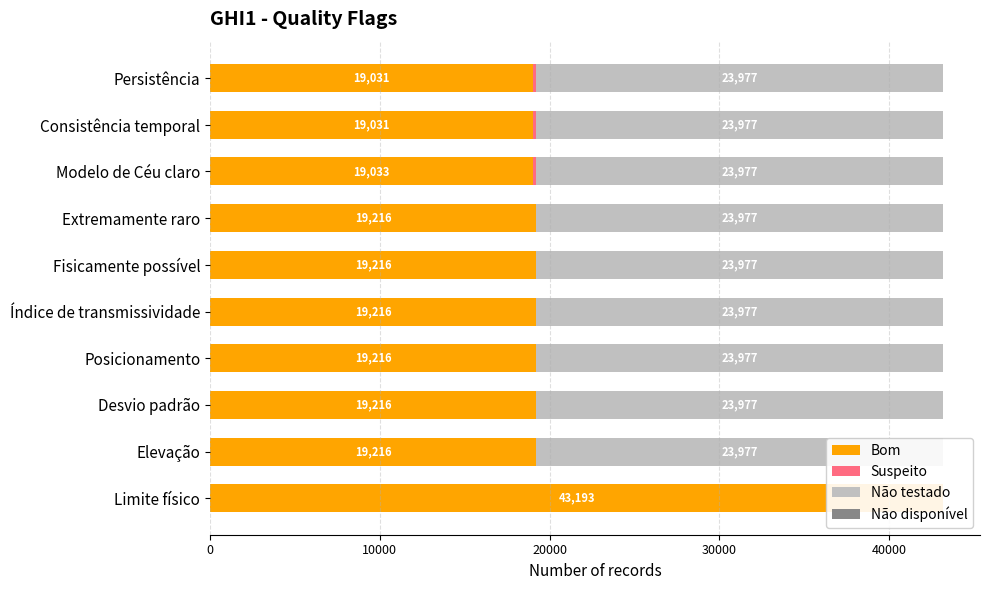

Between 20000 and 30000, which series saw the biggest shift?

Bom